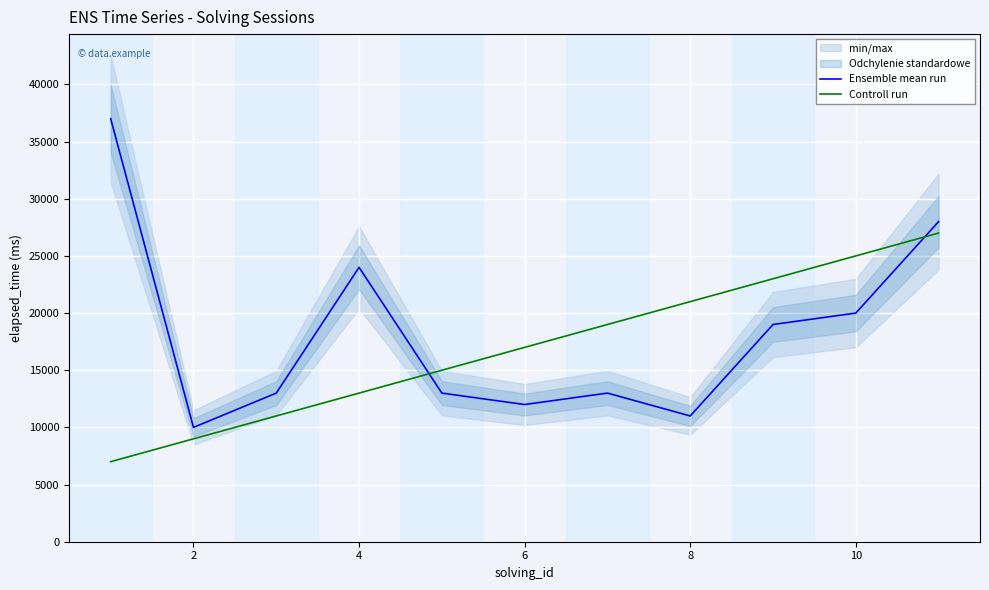

What is the value of the Controll run point at the 3rd from the left?

11000